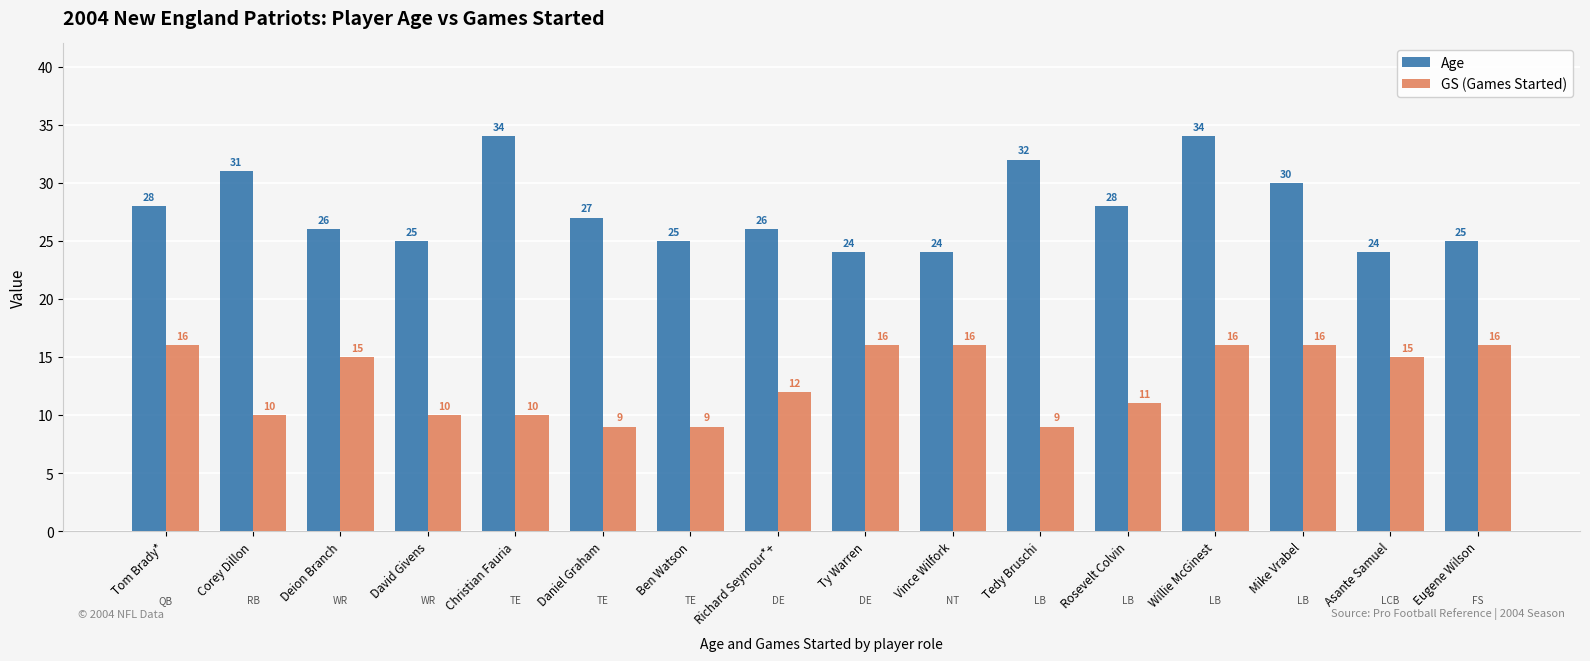

Reading left to right, transcribe all the data shown in this chart.

Age: 28	31	26	25	34	27	25	26	24	24	32	28	34	30	24	25
GS (Games Started): 16	10	15	10	10	9	9	12	16	16	9	11	16	16	15	16